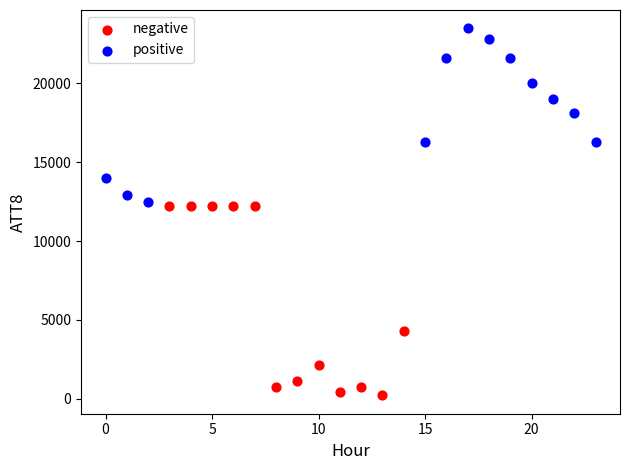

What are all the series names shown in the legend?

negative, positive